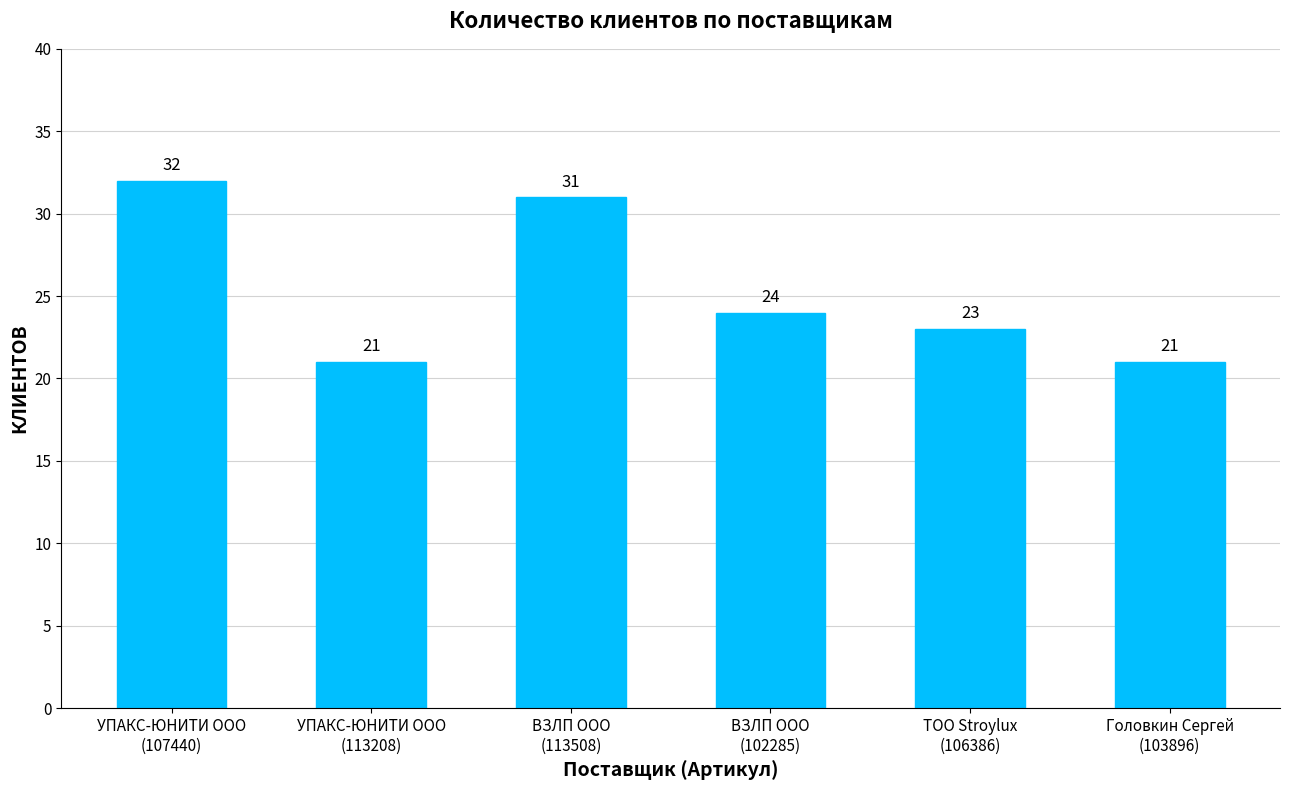

Count the number of categories in the chart.

6